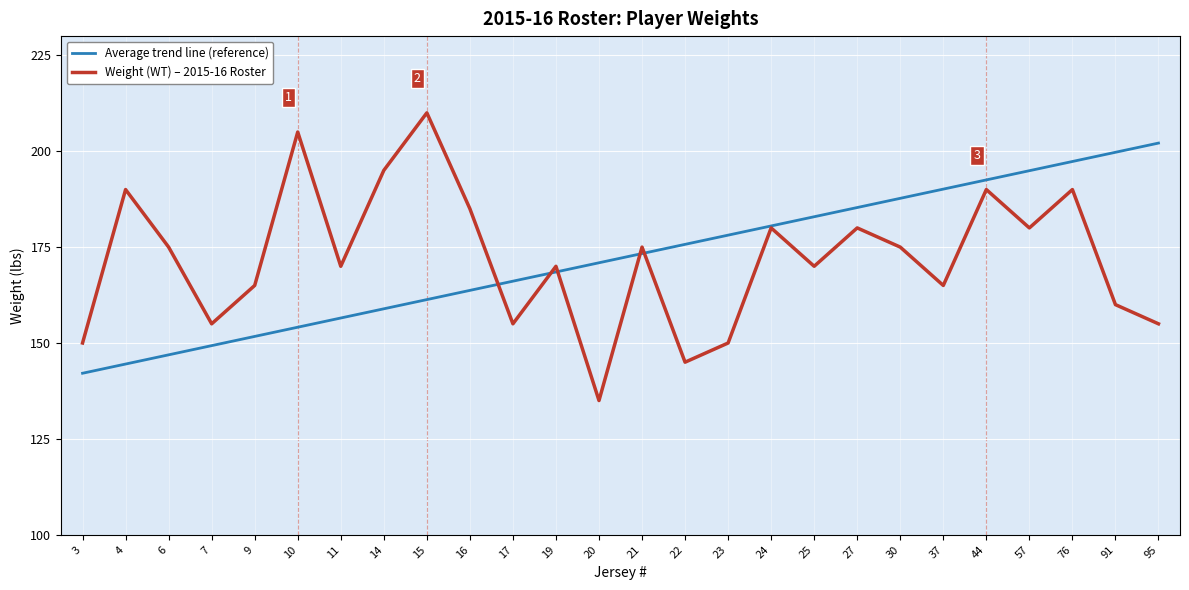

Where is the first local maximum for Weight (WT) – 2015-16 Roster?

4